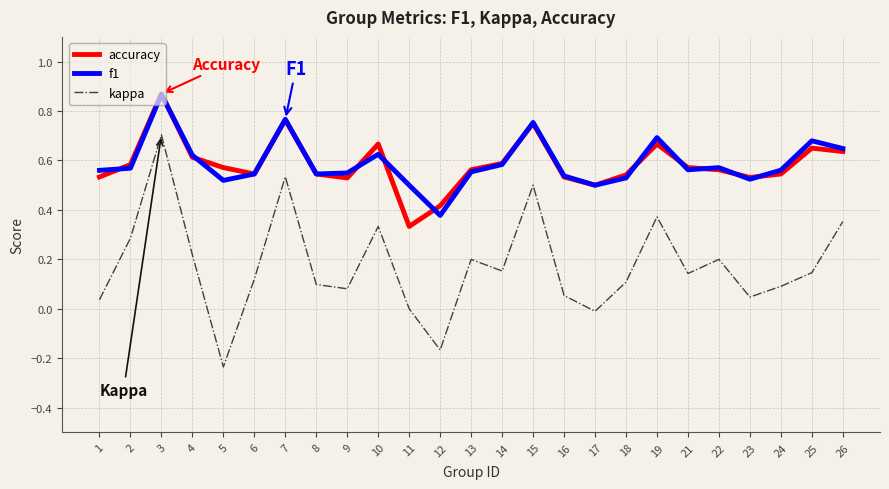

True or false: kappa and f1 intersect in this chart.

False